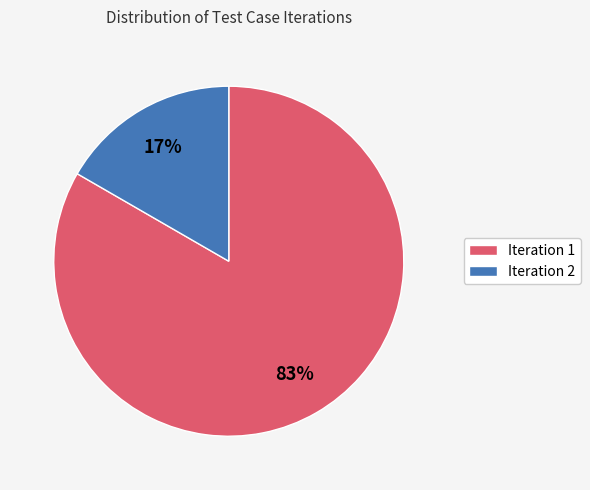

To the nearest percent, what is the average slice percentage?

50%